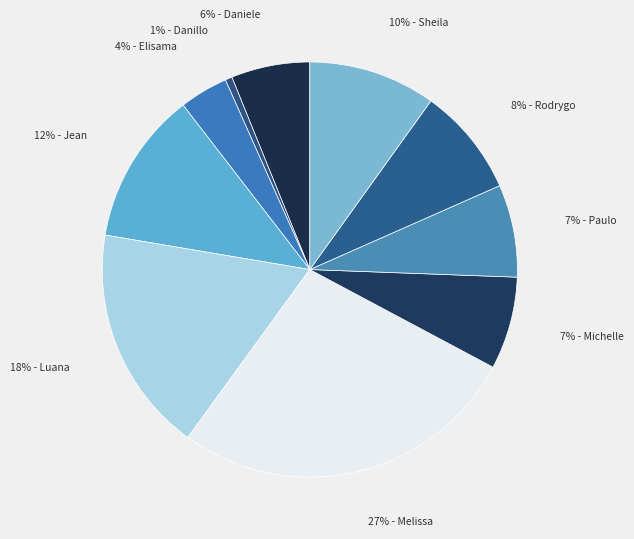

True or false: 7% - Michelle accounts for 1% of the total.

False